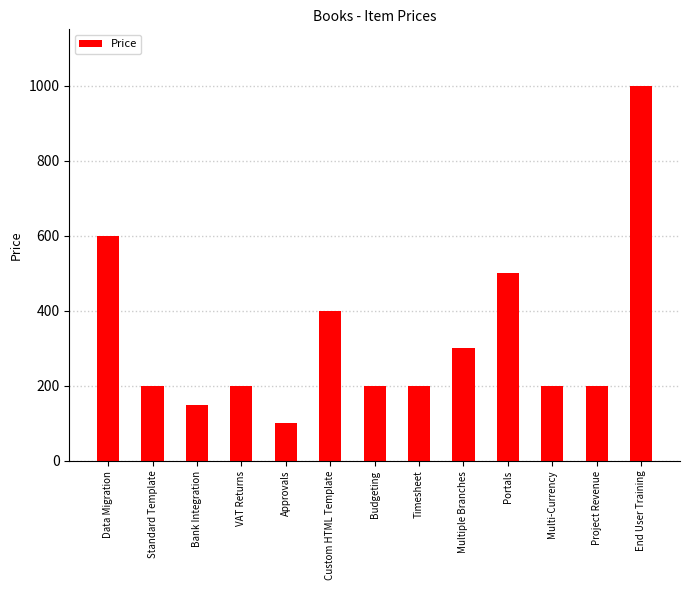

What is the label of the 5th bar from the left?

Approvals